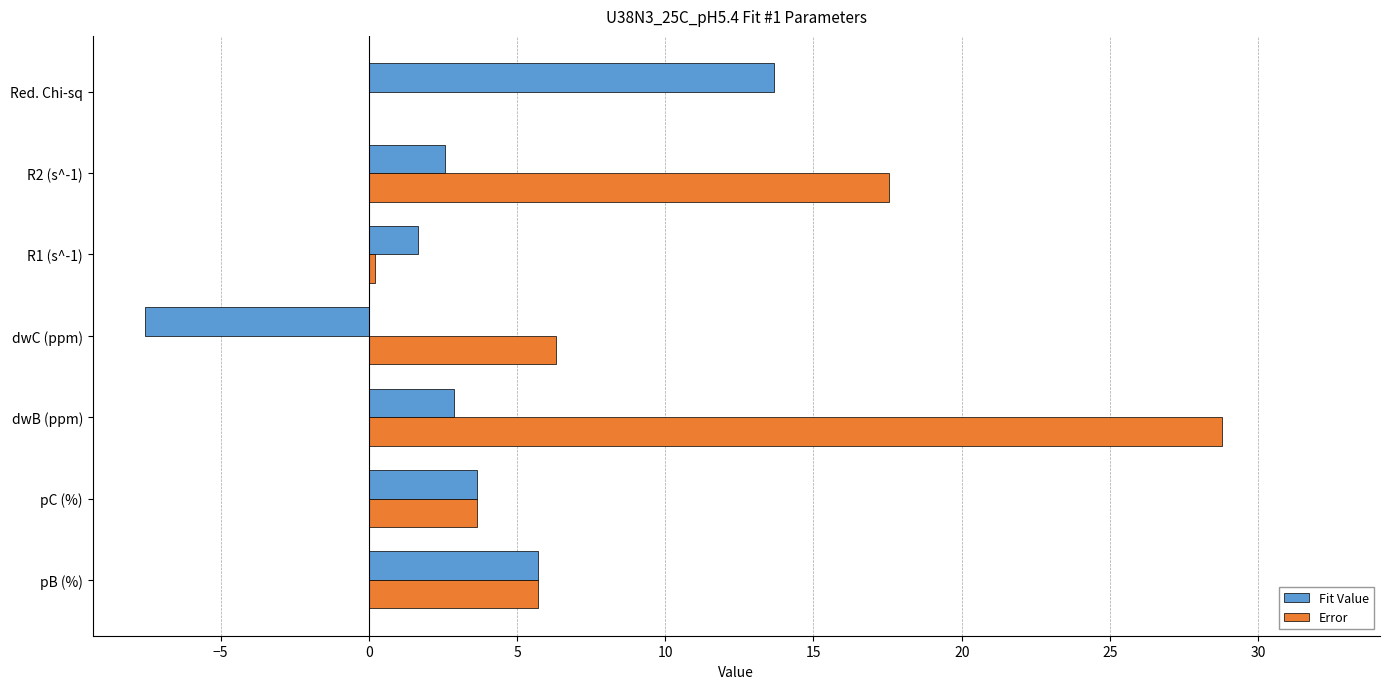

What is the average value of the Fit Value series?

3.2